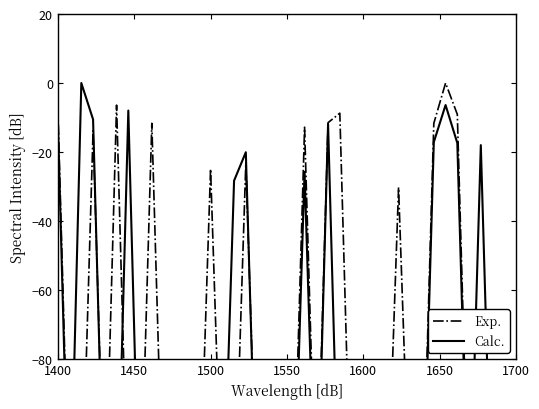

Where does the Calc. series first go above -135?

1400